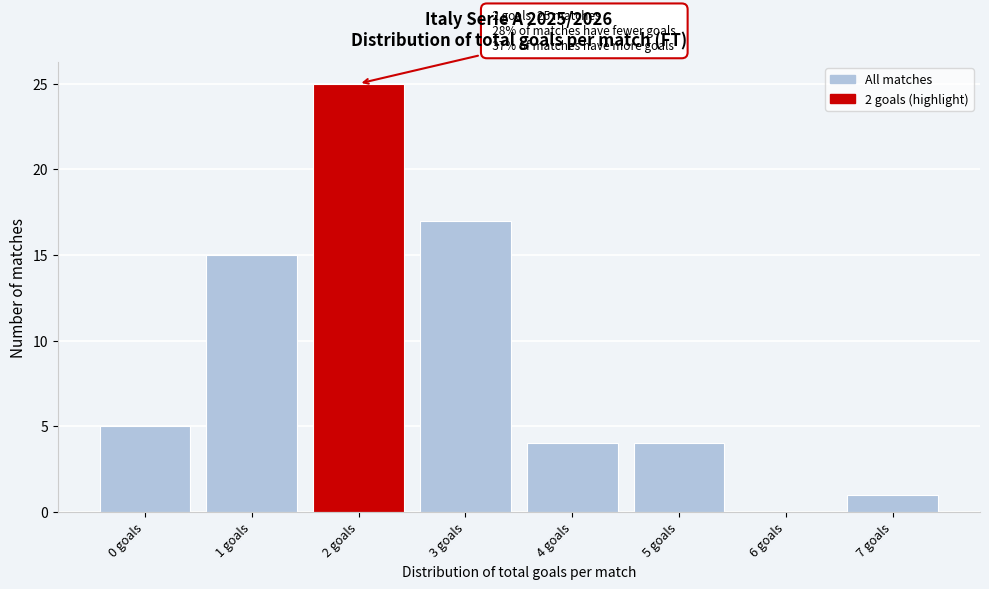

Over which range of the x-axis is the bar tallest?

1.5 to 2.5